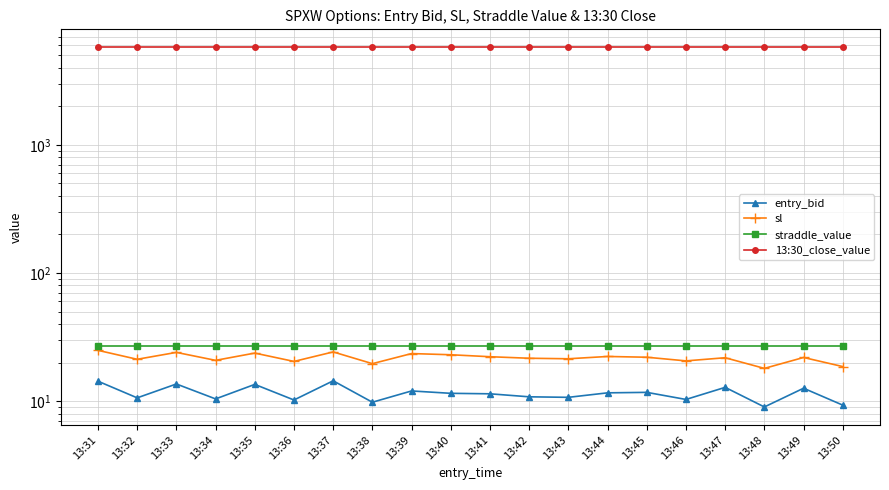

True or false: straddle_value has a value of 27.1 at 13:47.

True